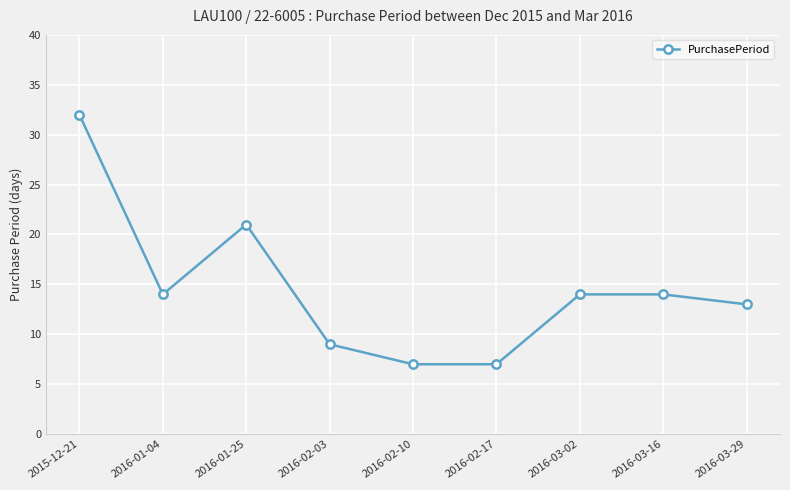

What is the label of the 5th point from the left?

2016-02-10